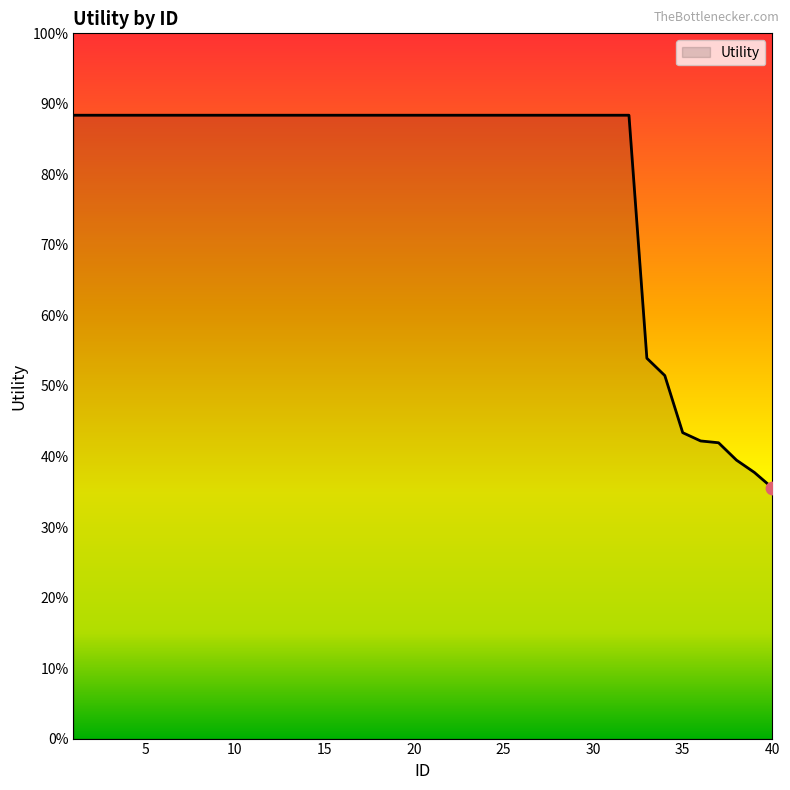

Is this an area chart (filled region under the line)?

Yes